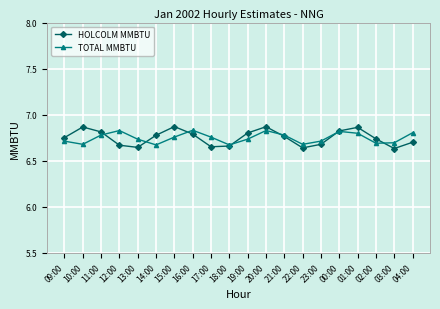

Does the chart display data point markers on the line(s)?

Yes